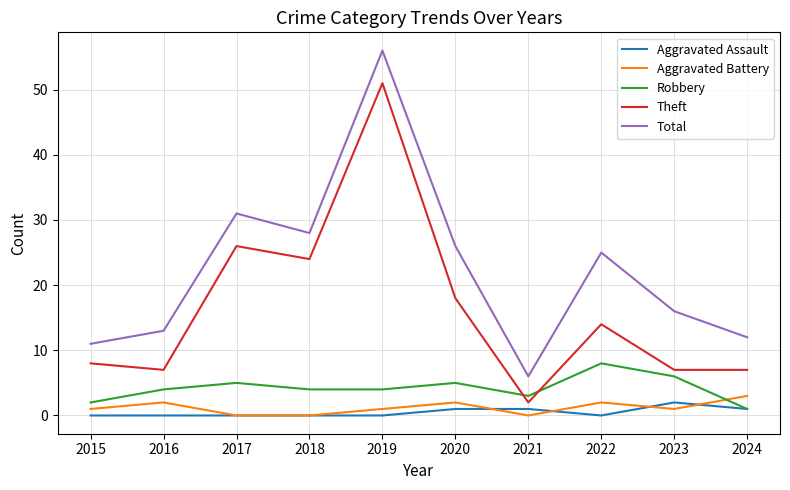

True or false: Theft and Aggravated Assault intersect in this chart.

False